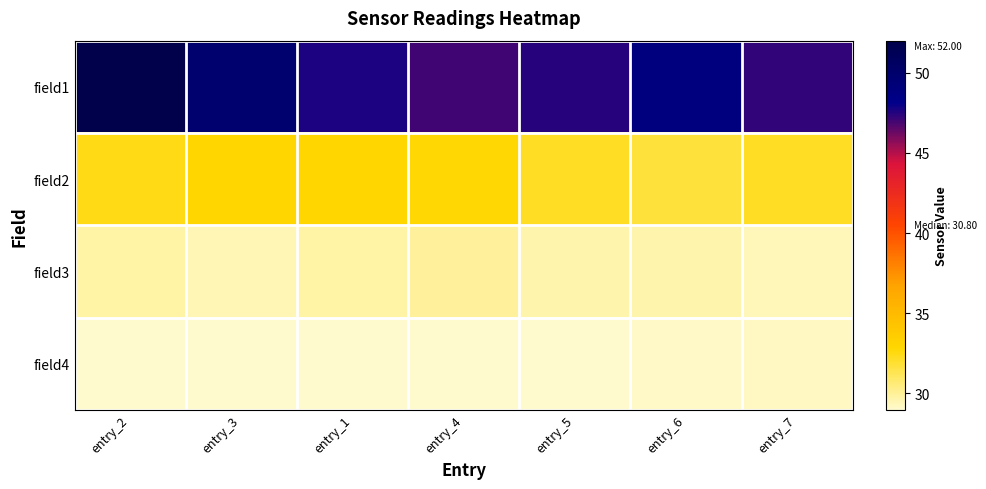

Reading left to right, extract all data points from this chart.

field1: entry_2=52.0	entry_3=49.8	entry_1=47.6	entry_4=47.0	entry_5=47.5	entry_6=48.9	entry_7=47.3
field2: entry_2=32.4	entry_3=32.9	entry_1=32.9	entry_4=32.8	entry_5=32.2	entry_6=31.7	entry_7=32.2
field3: entry_2=29.7	entry_3=29.5	entry_1=29.7	entry_4=29.9	entry_5=29.7	entry_6=29.7	entry_7=29.4
field4: entry_2=29.0	entry_3=29.0	entry_1=29.1	entry_4=29.0	entry_5=29.0	entry_6=29.1	entry_7=29.2